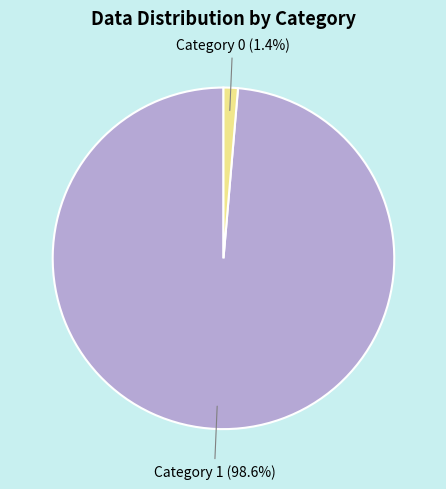

How many slices are in this pie chart?

2